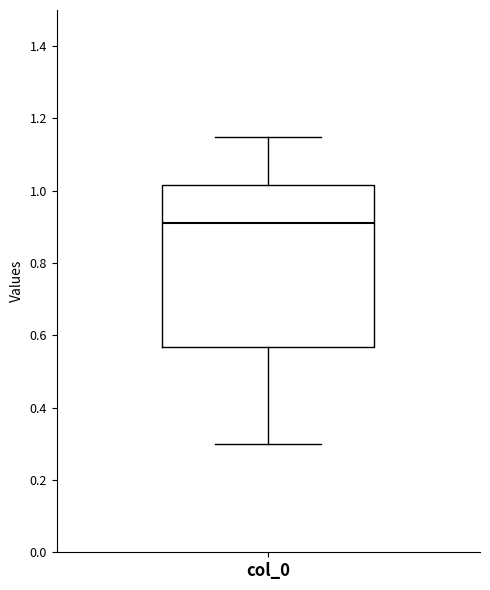

Transcribe this box plot: give where the median line is, the range the box spans, and where the two whiskers end, as read against the y-axis. The values are not printed on the chart, so give them approximately, as read against the axis.

median 0.92, box 0.56 to 1.02, whiskers 0.30 to 1.14